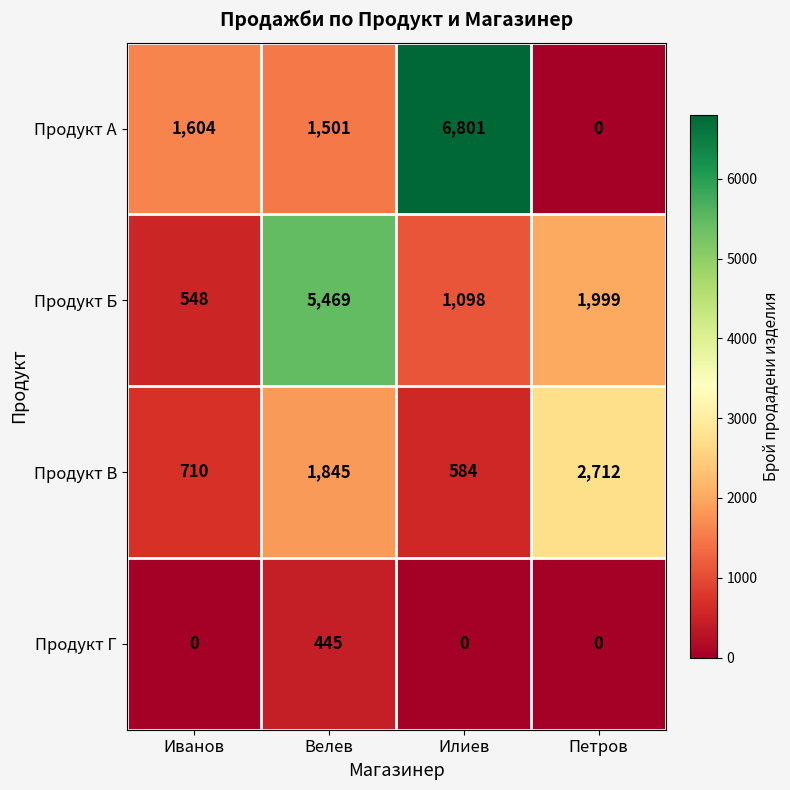

At which category is the sum across all series the highest?

Велев